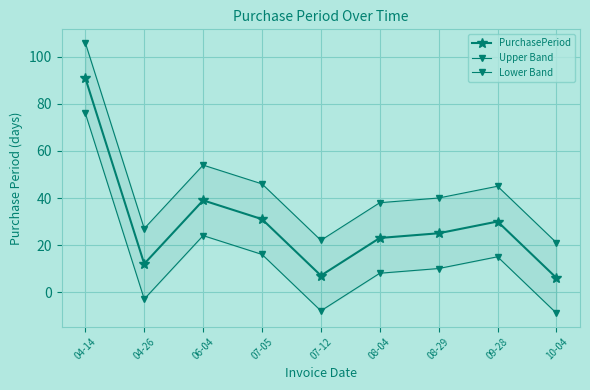

Does the chart display data point markers on the line(s)?

Yes